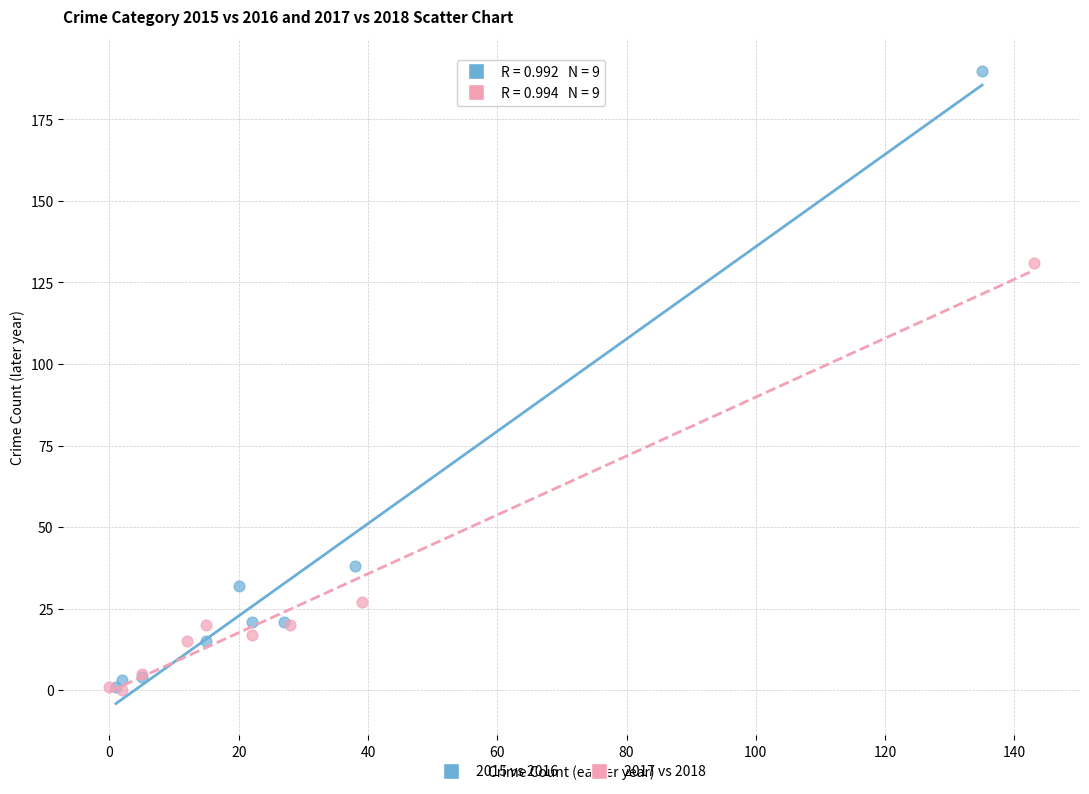

Which series has the largest Y range (max minus min)?

2015 vs 2016